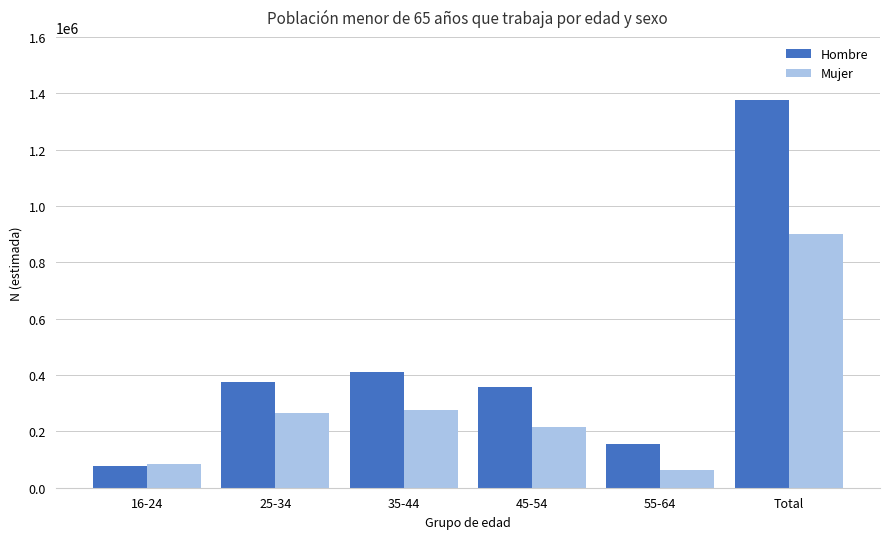

Between 16-24 and 25-34, which series saw the biggest shift?

Hombre